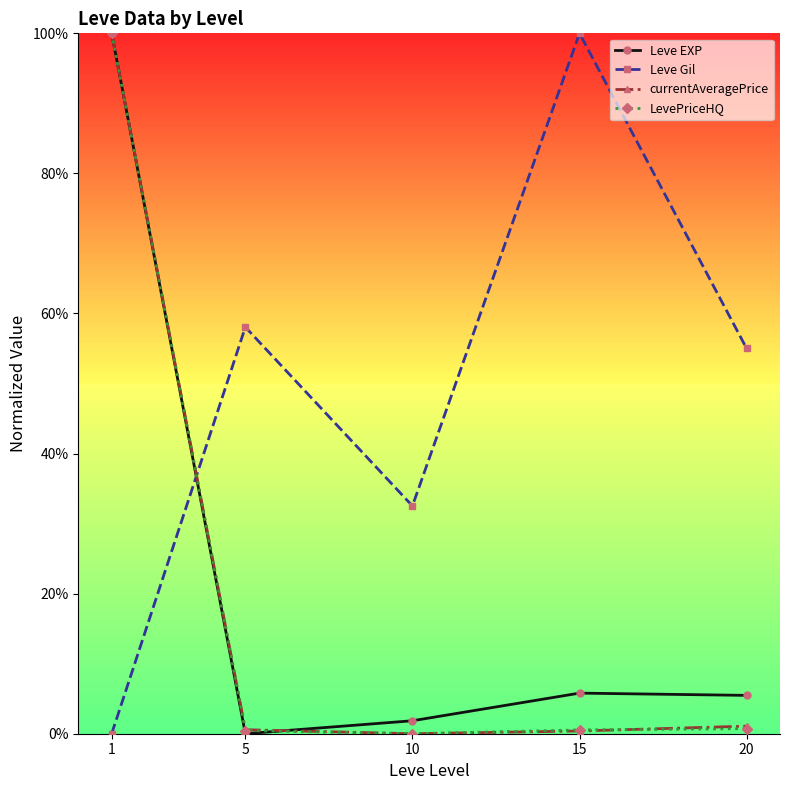

At which category is the sum across all series the highest?

1